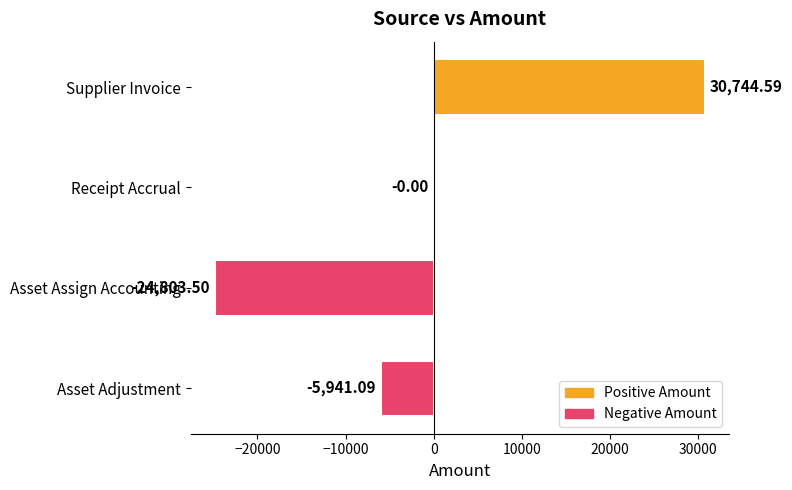

What is the sum of the values at Asset Adjustment and Asset Assign Accounting?

-30744.6